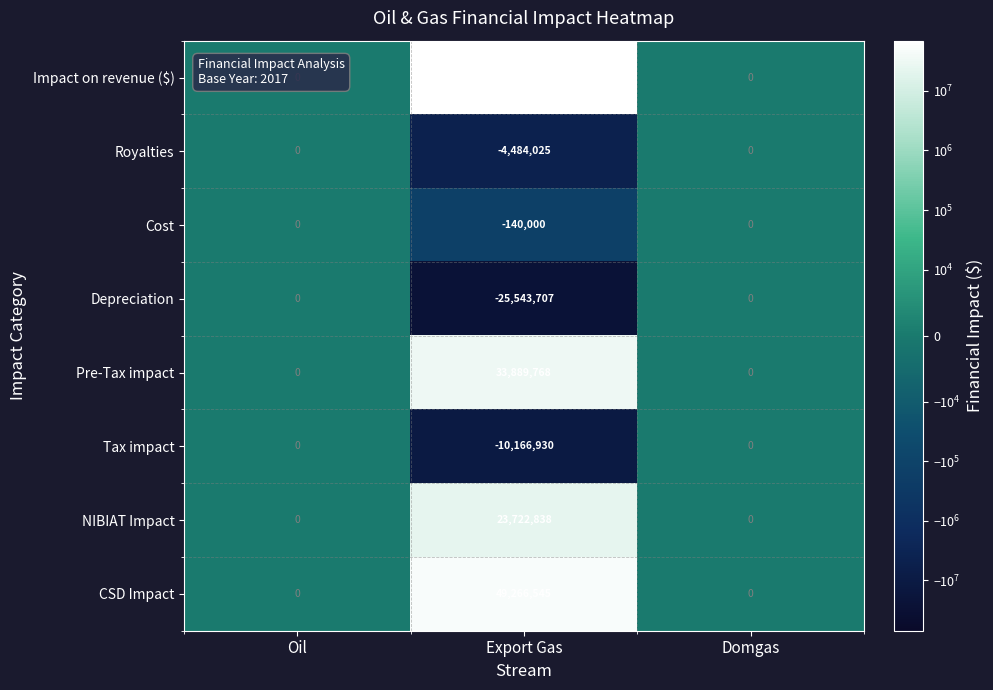

Which series has the largest total across all categories?

Impact on revenue ($)